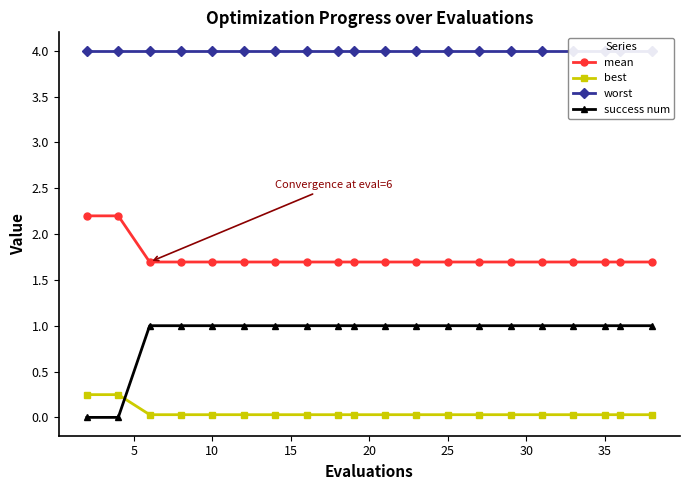

How many lines are shown in the chart?

4